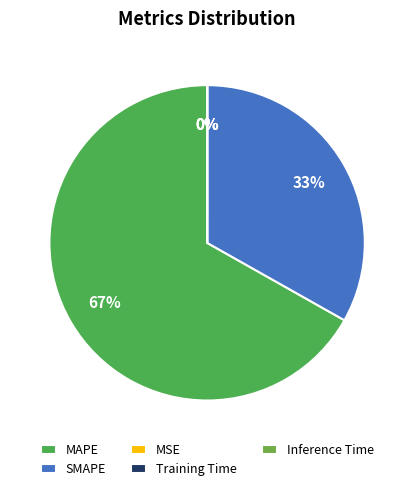

Between MAPE and Training Time, which is larger?

MAPE